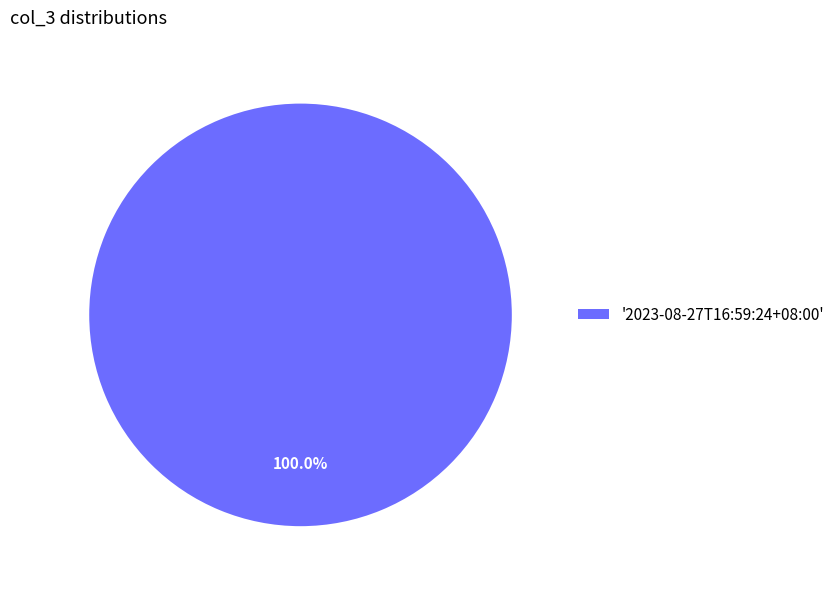

Is there any slice that represents more than half of the pie?

Yes